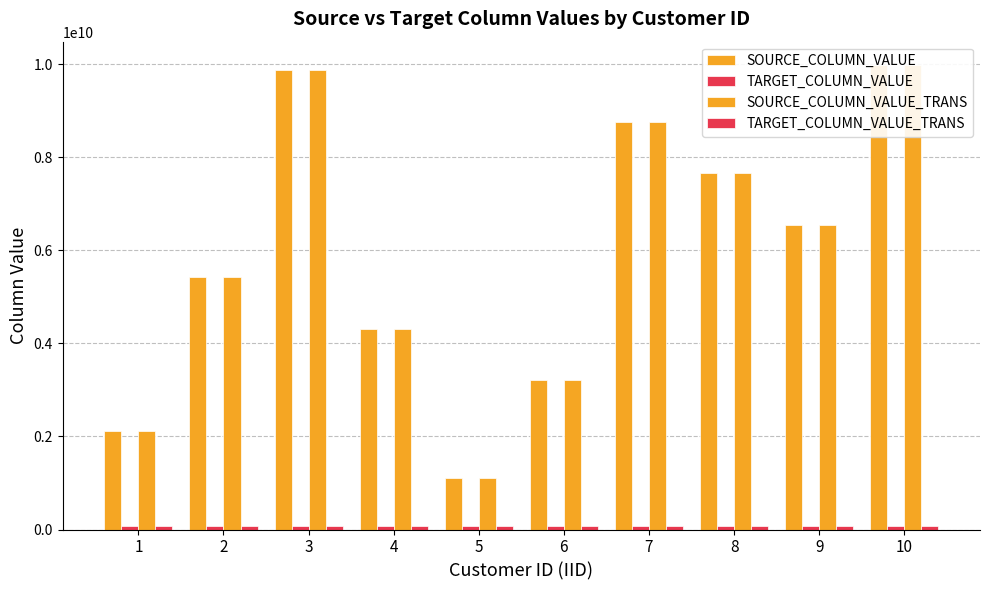

How many groups of bars are there?

10